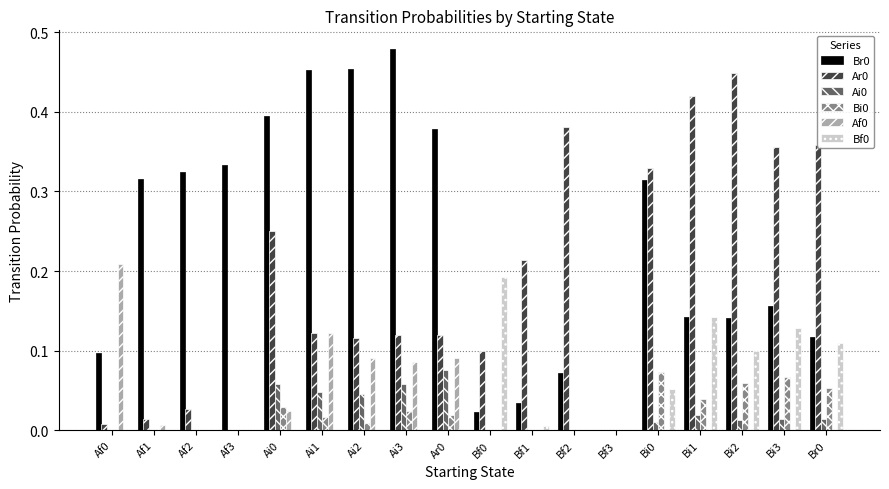

The Bf0 series shows 0.0 at Af2. True or false?

True